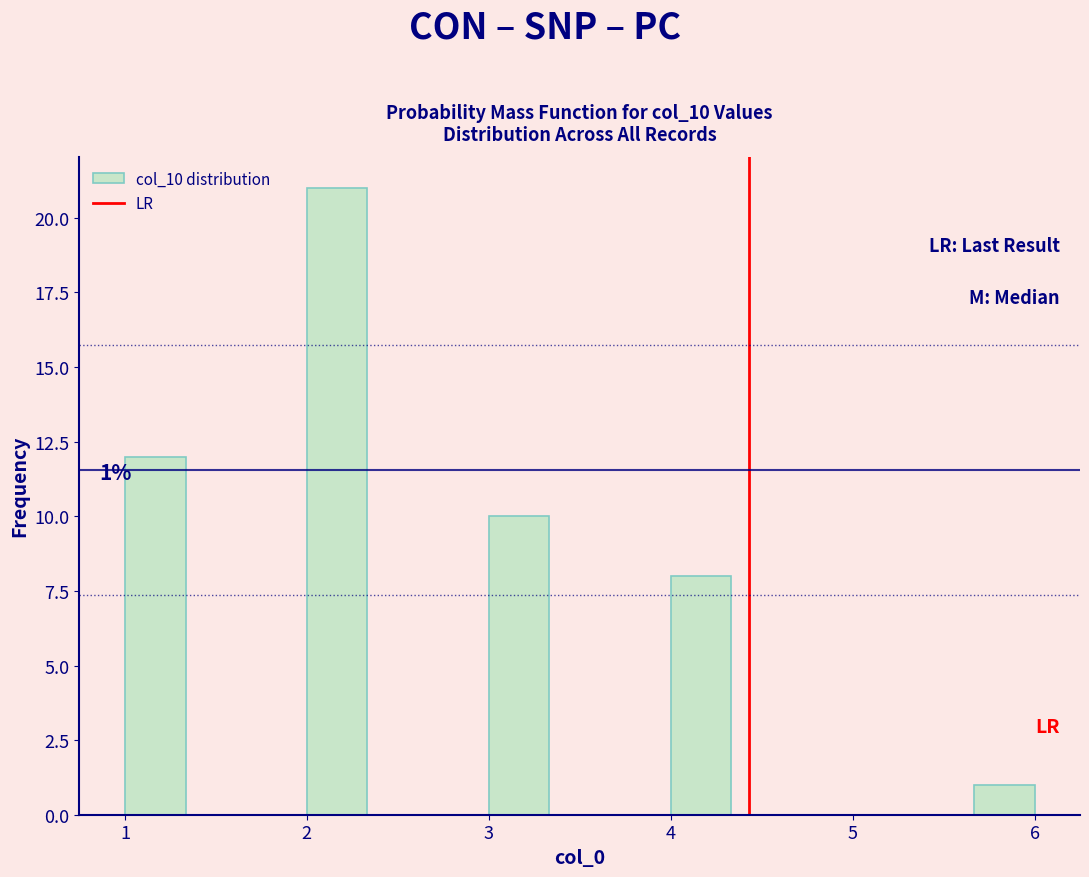

Read against the x-axis, roughly where is the centre of the tallest bar?

2.2